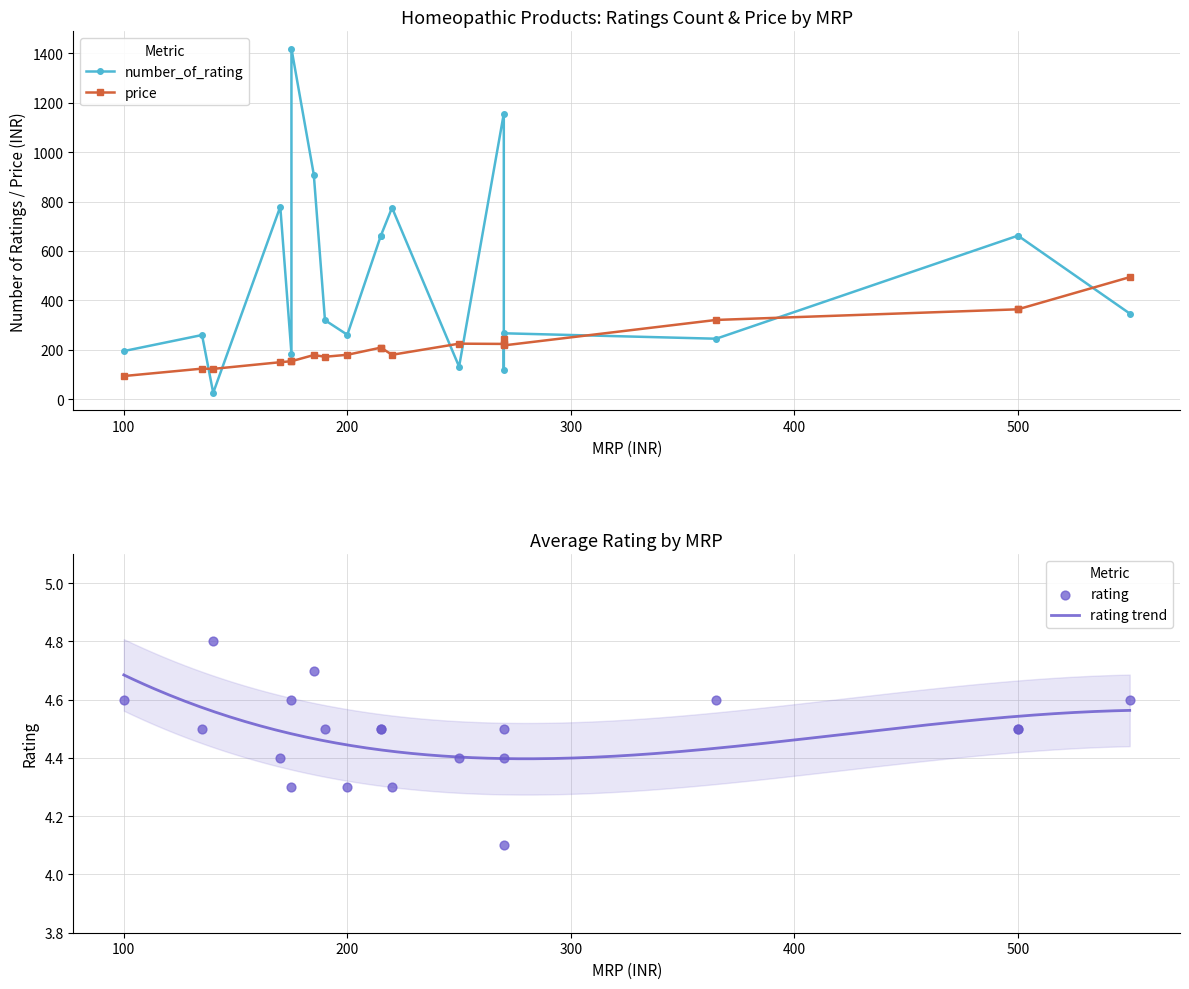

Which series reaches the maximum Y coordinate?

number_of_rating